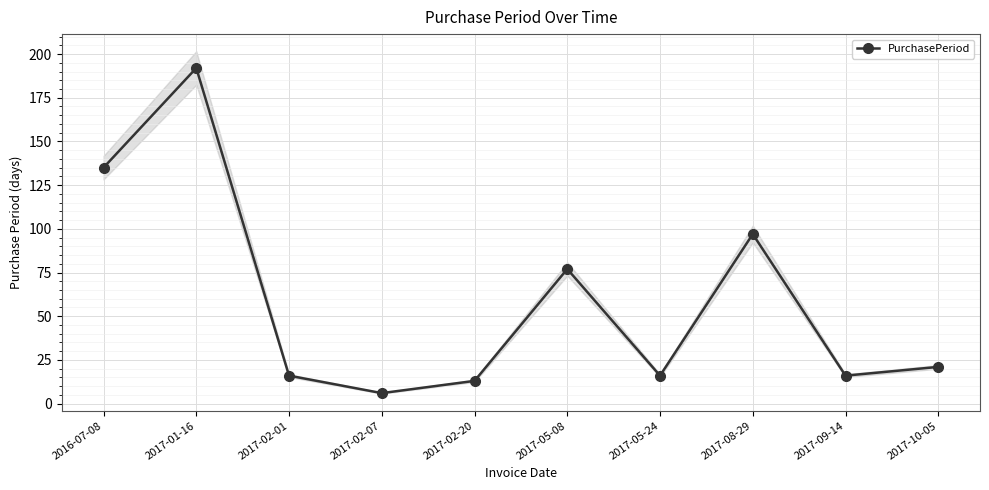

What is the change in value from 2017-01-16 to 2017-10-05?

-171